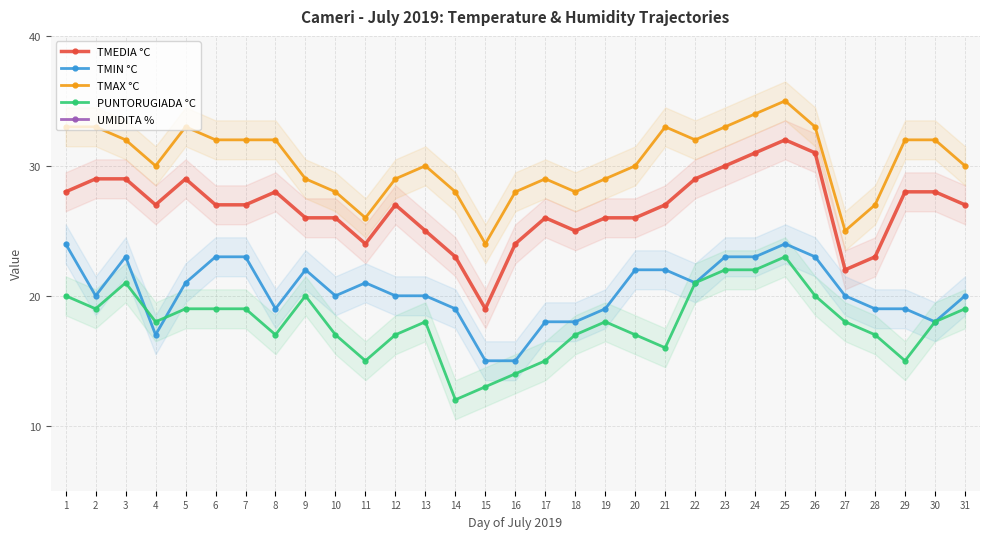

Reading right to left, extract all data points from this chart.

TMEDIA °C: 27	28	28	23	22	31	32	31	30	29	27	26	26	25	26	24	19	23	25	27	24	26	26	28	27	27	29	27	29	29	28
TMIN °C: 20	18	19	19	20	23	24	23	23	21	22	22	19	18	18	15	15	19	20	20	21	20	22	19	23	23	21	17	23	20	24
TMAX °C: 30	32	32	27	25	33	35	34	33	32	33	30	29	28	29	28	24	28	30	29	26	28	29	32	32	32	33	30	32	33	33
PUNTORUGIADA °C: 19	18	15	17	18	20	23	22	22	21	16	17	18	17	15	14	13	12	18	17	15	17	20	17	19	19	19	18	21	19	20
UMIDITA %: 60	56	45	71	56	56	59	61	62	66	52	60	62	59	52	55	71	53	53	57	57	58	70	54	57	57	56	59	62	55	62